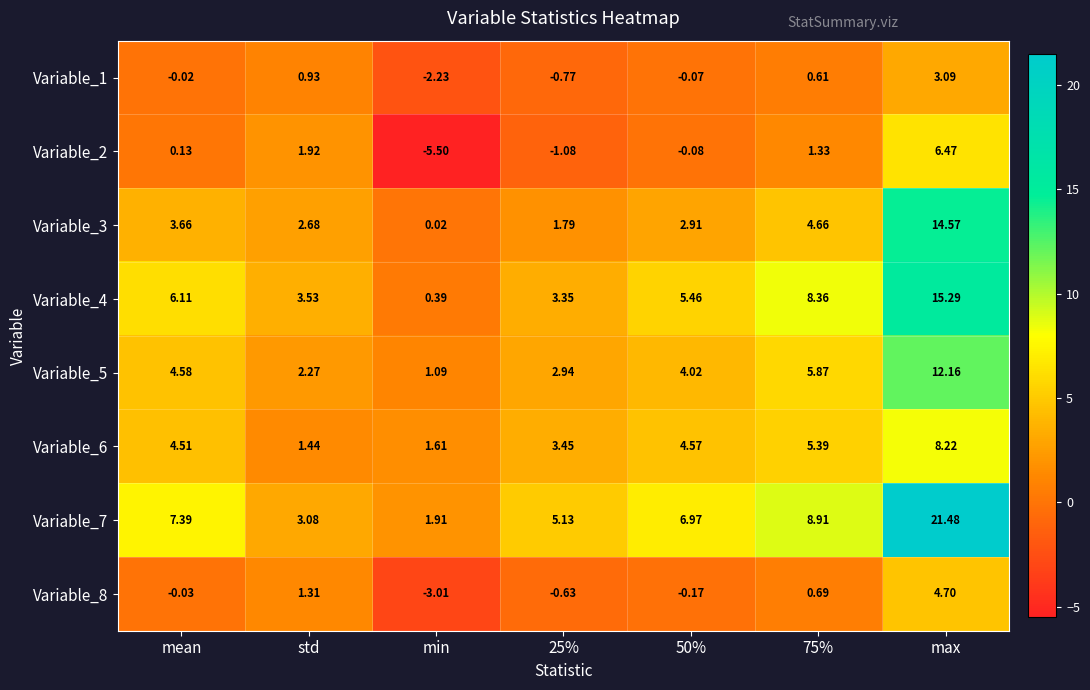

At which category is the sum across all series the highest?

max